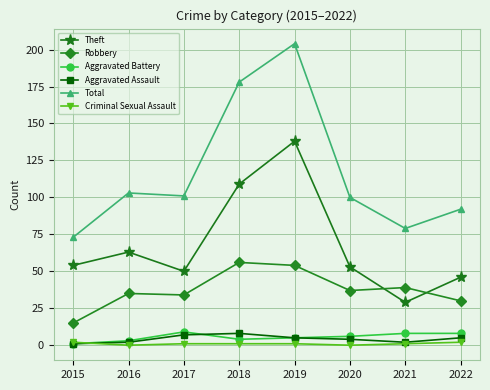

How many Aggravated Battery values are between 4 and 8?

5